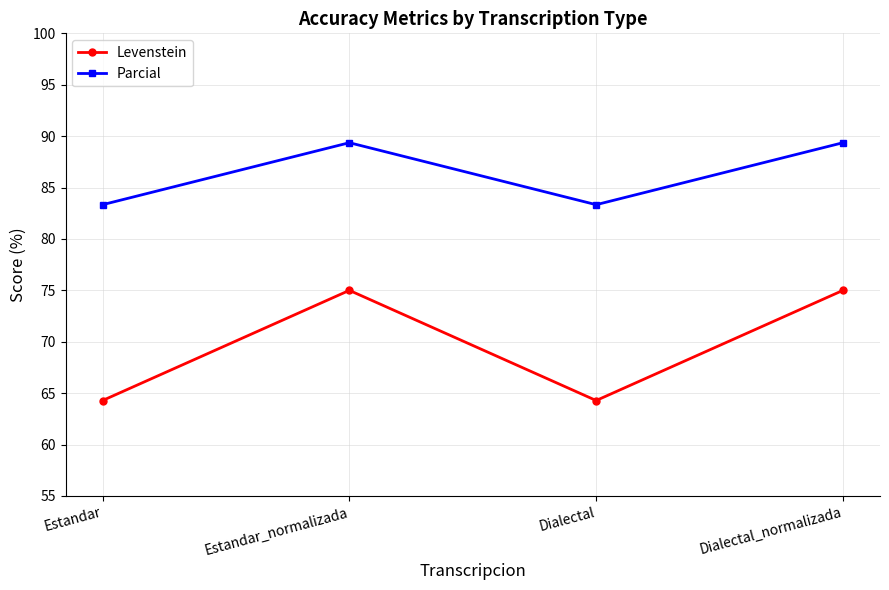

Reading right to left, list all the values displayed in this chart.

Levenstein: Dialectal_normalizada=75.0	Dialectal=64.3	Estandar_normalizada=75.0	Estandar=64.3
Parcial: Dialectal_normalizada=89.4	Dialectal=83.3	Estandar_normalizada=89.4	Estandar=83.3